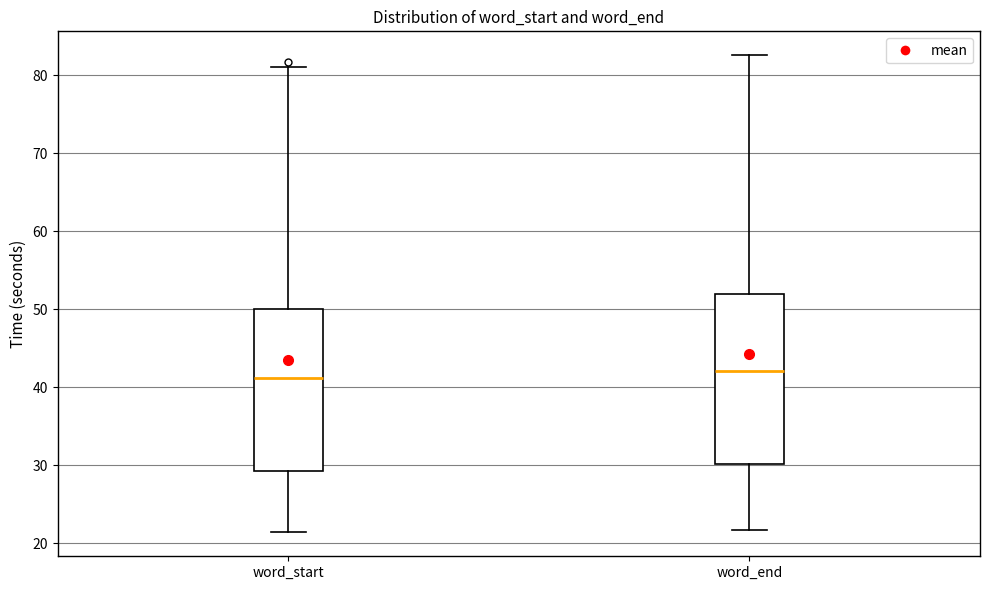

Where does the upper whisker of the box for word_end end on the y-axis? The values are not printed on the chart, so give them approximately, as read against the axis.

83